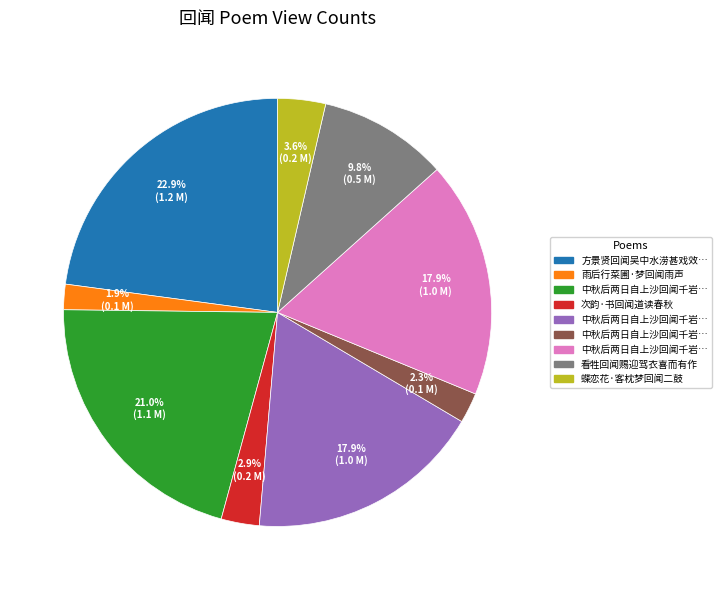

Is there any slice that represents more than half of the pie?

No